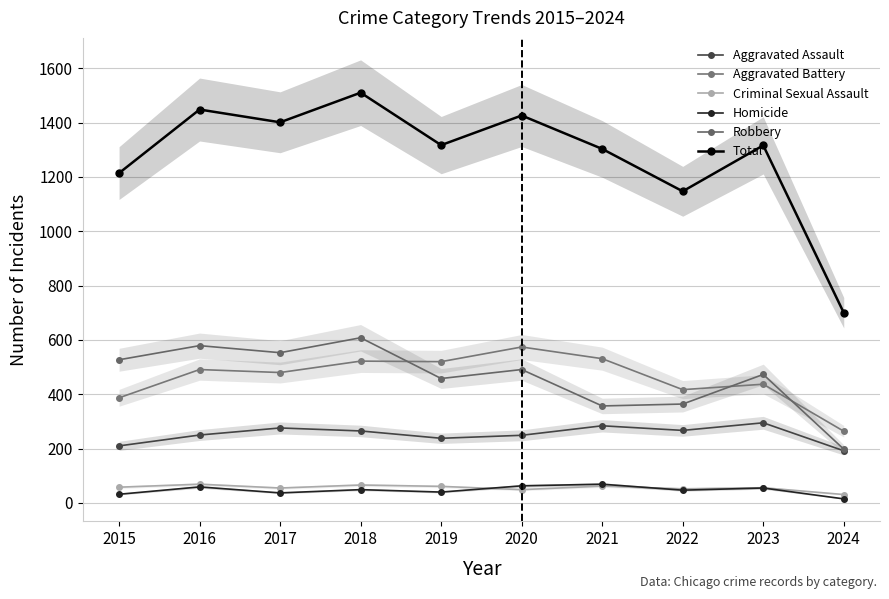

Is it true that Robbery equals 364 at 2022?

True